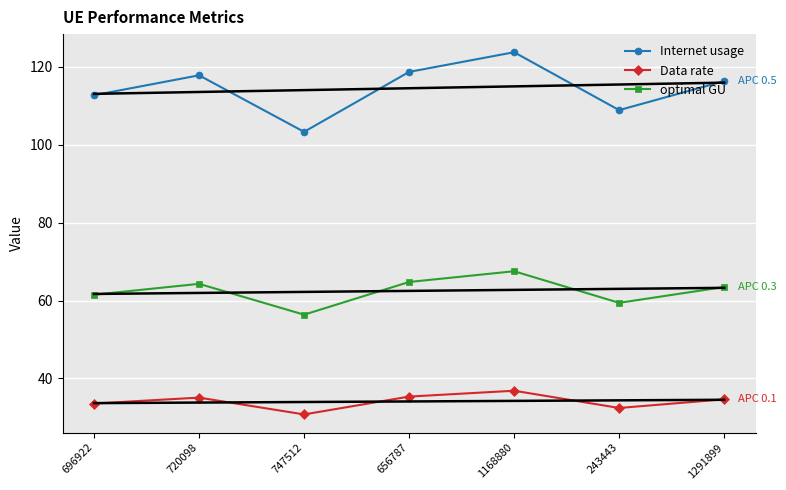

List the series in order of their overall mean, highest first.

Internet usage, optimal GU, Data rate